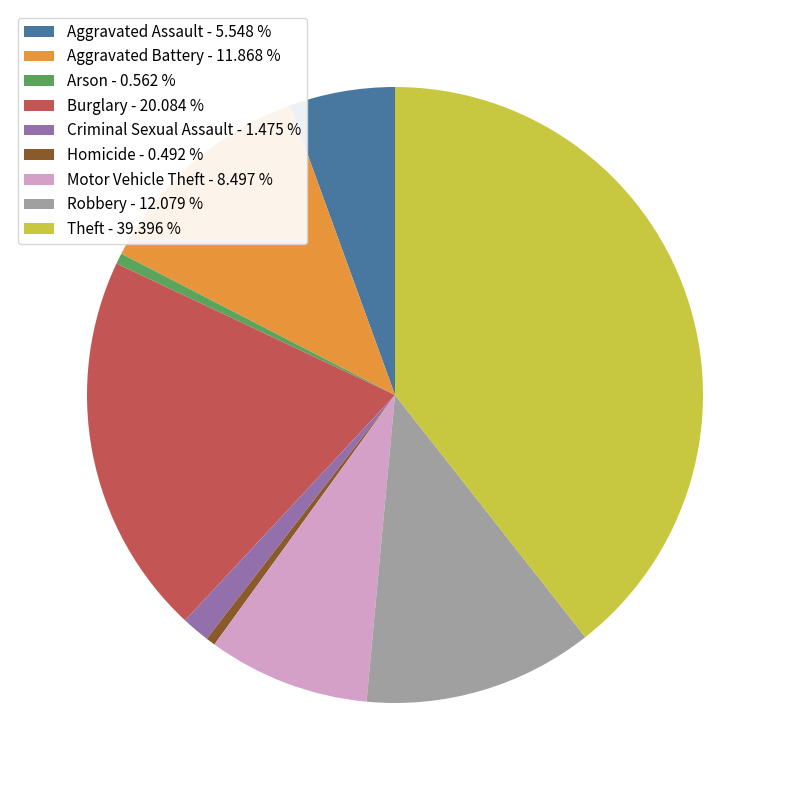

Which has a higher value, Aggravated Battery - 11.868 % or Aggravated Assault - 5.548 %?

Aggravated Battery - 11.868 %